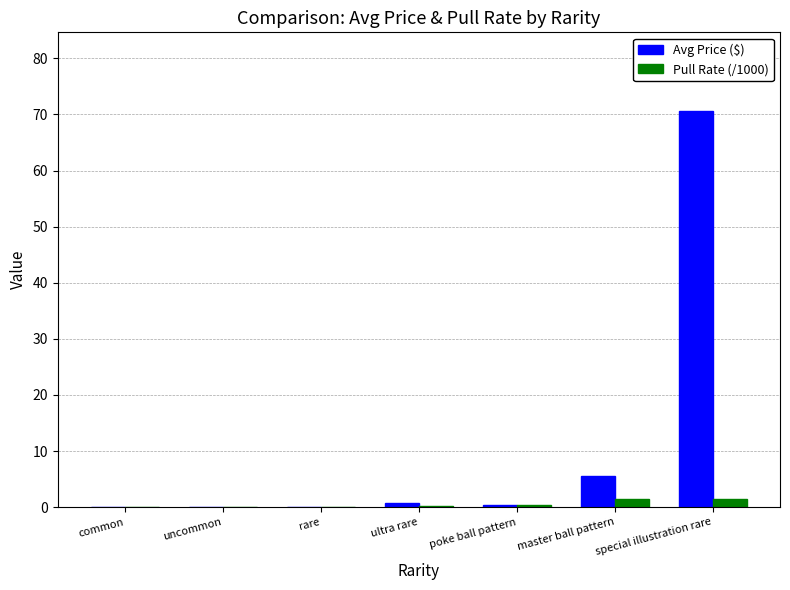

At which label does Avg Price ($) reach its peak?

special illustration rare